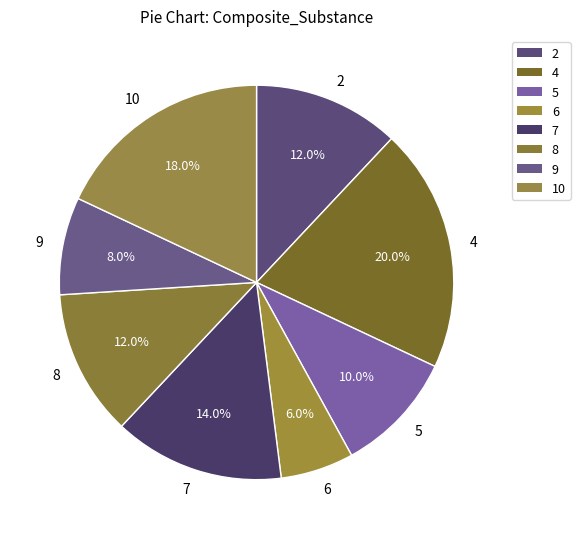

To the nearest percent, what percentage of the pie is 4?

20%